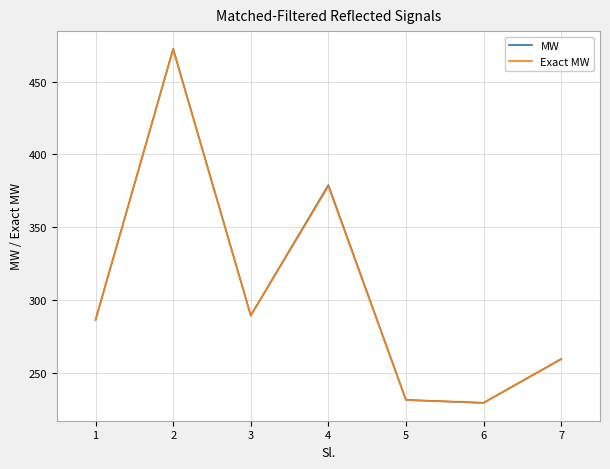

Between 2 and 3, which series saw the biggest shift?

MW